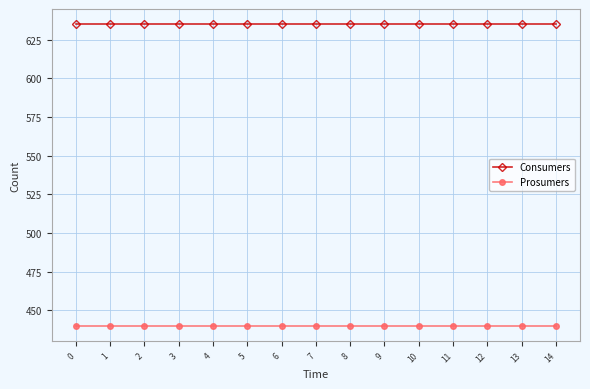

Does the chart display data point markers on the line(s)?

Yes